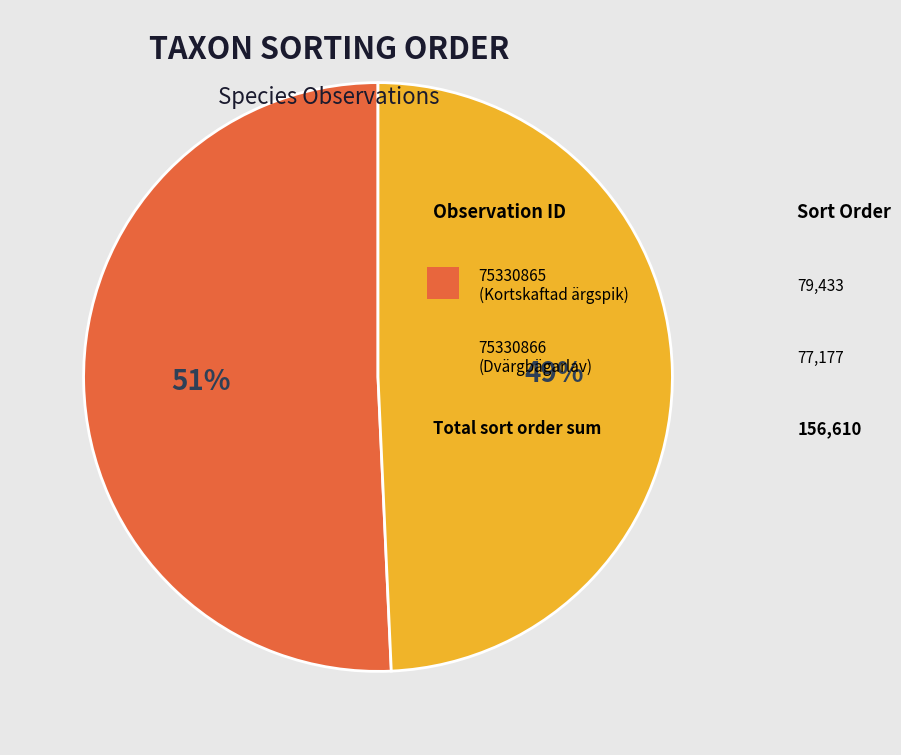

Is there a majority slice in this chart?

Yes